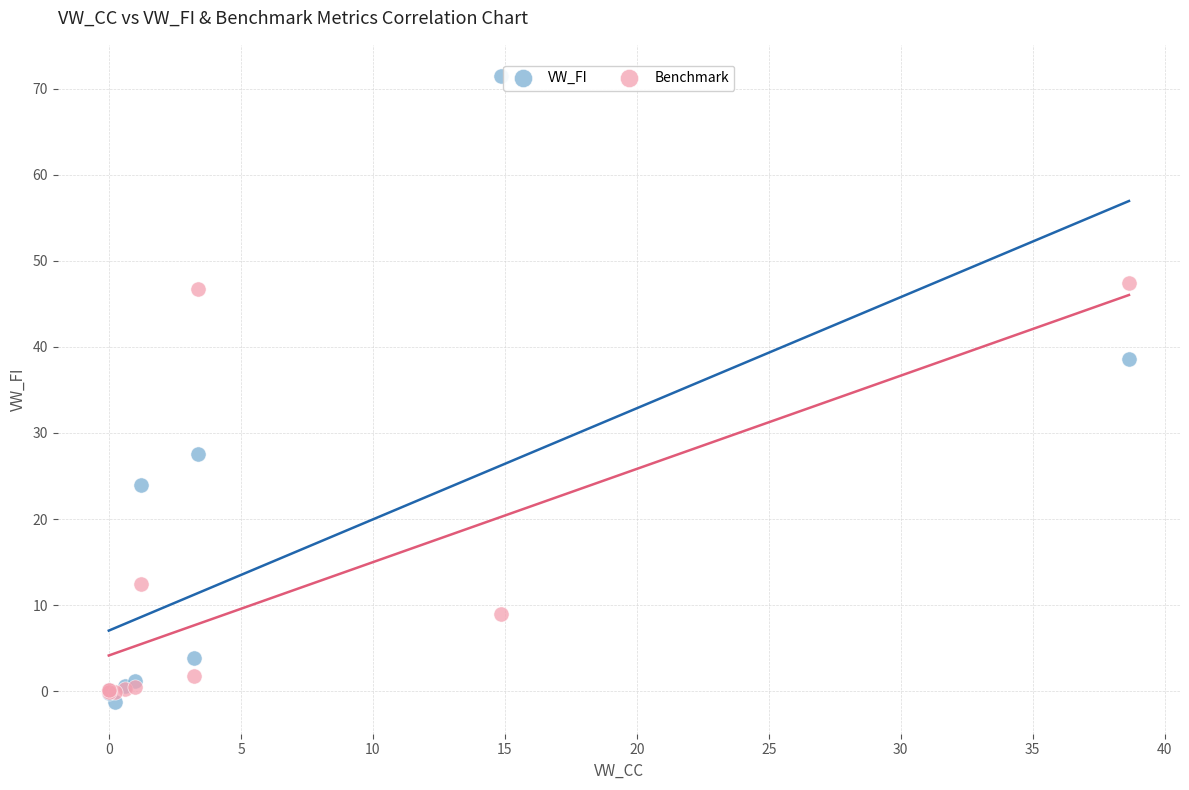

Across all series, what Y value is closest to 35?

38.6